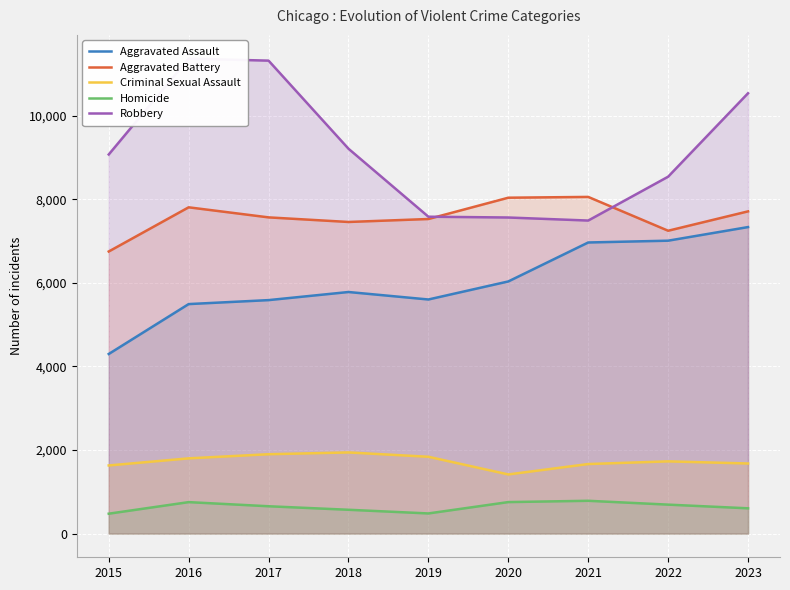

What is the highest value of the Aggravated Battery series?

8060